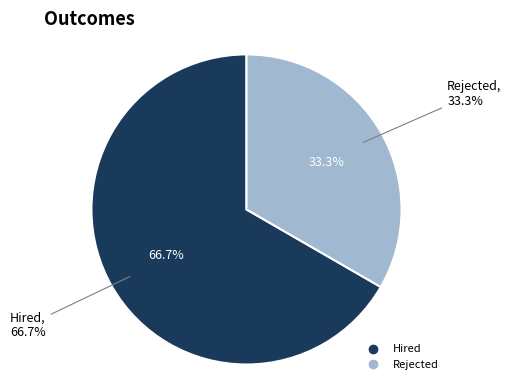

What is the smallest slice in the pie chart?

Rejected